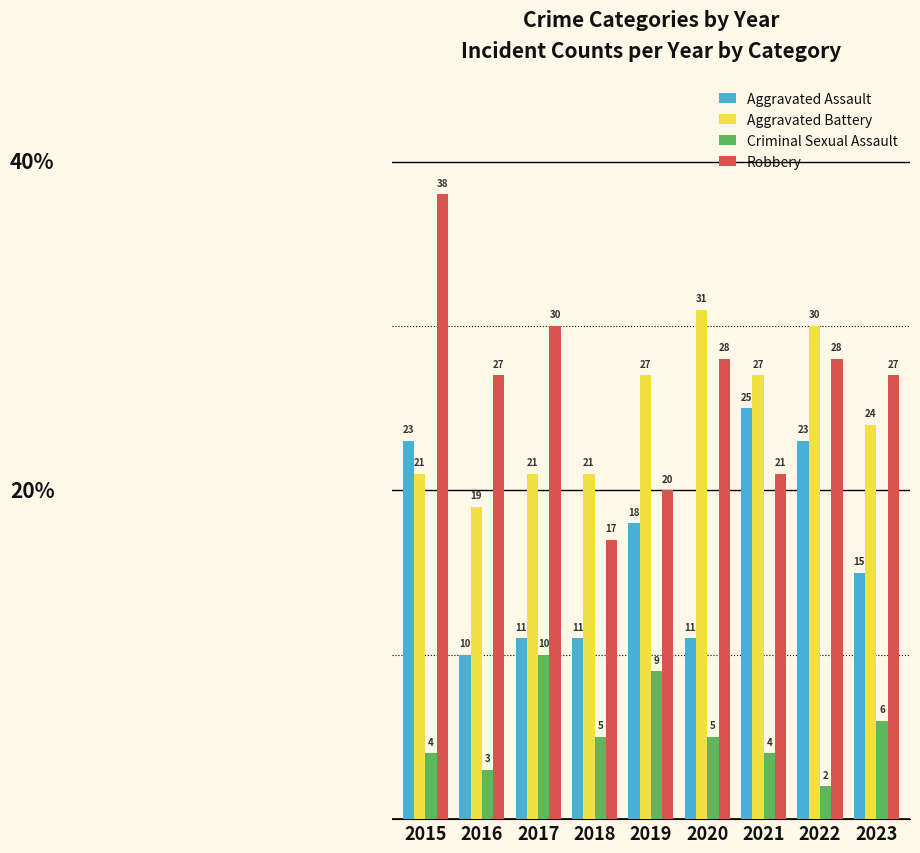

How many data points does each series have?

9